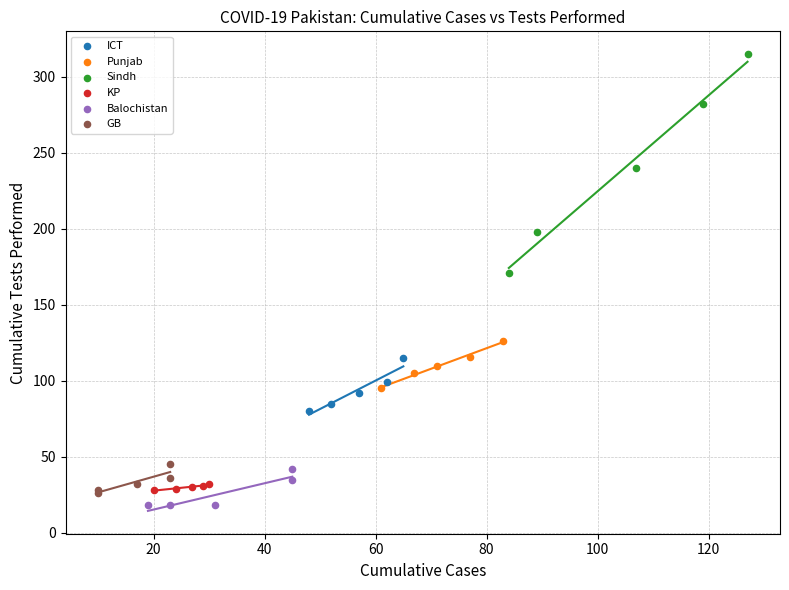

Which series contains the highest Y value?

Sindh